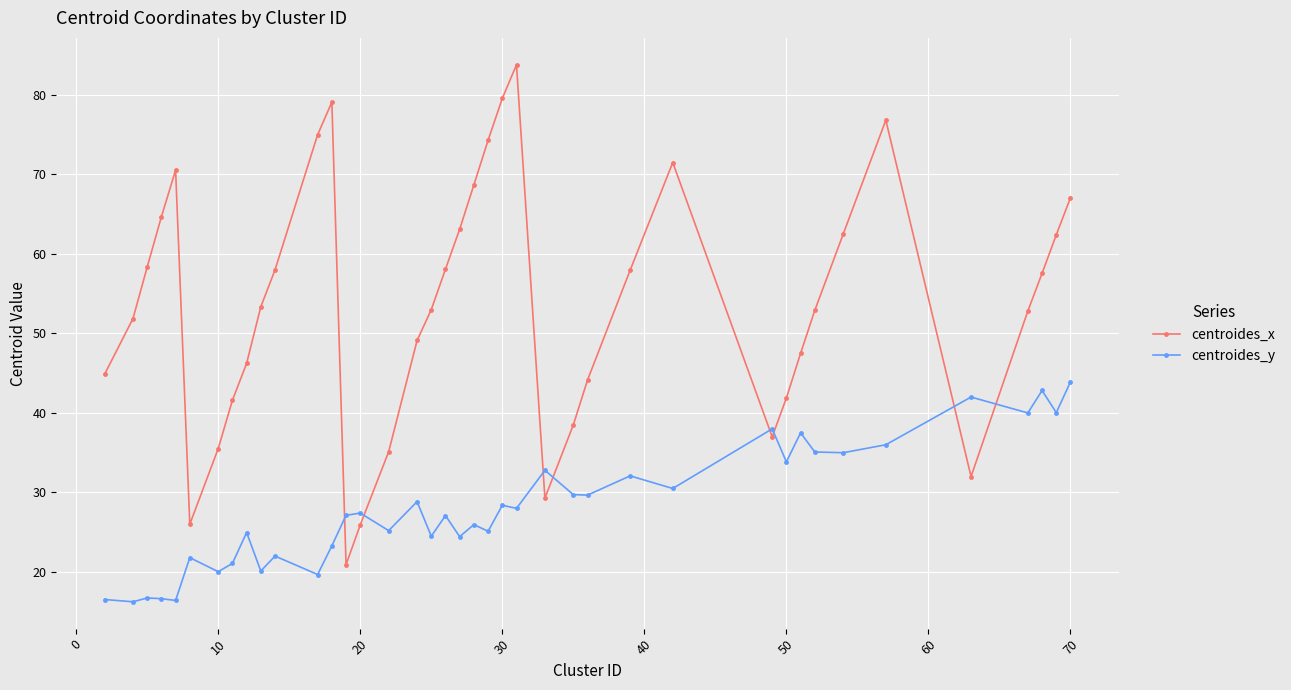

List the series in order of their overall mean, lowest first.

centroides_y, centroides_x